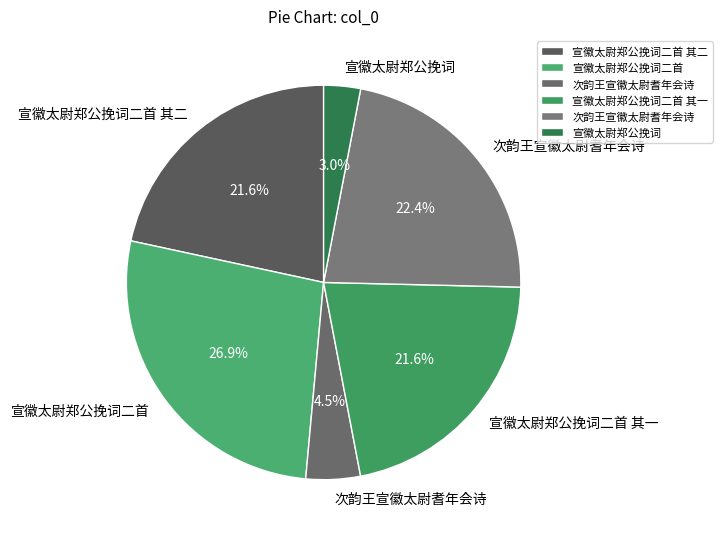

How many segments does this pie chart have?

6